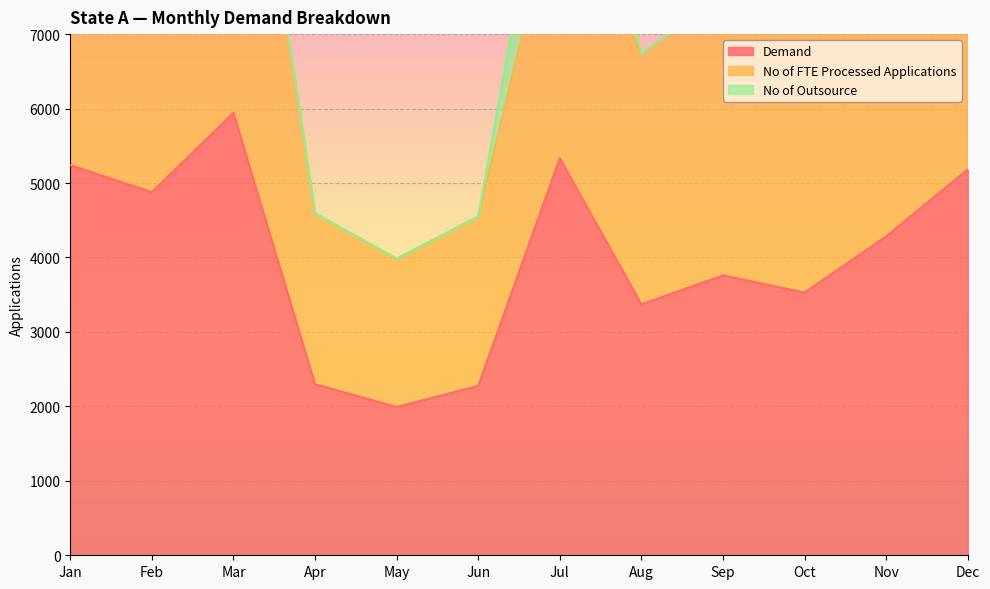

What is the value of the Demand point at the 2nd from the left?

4878